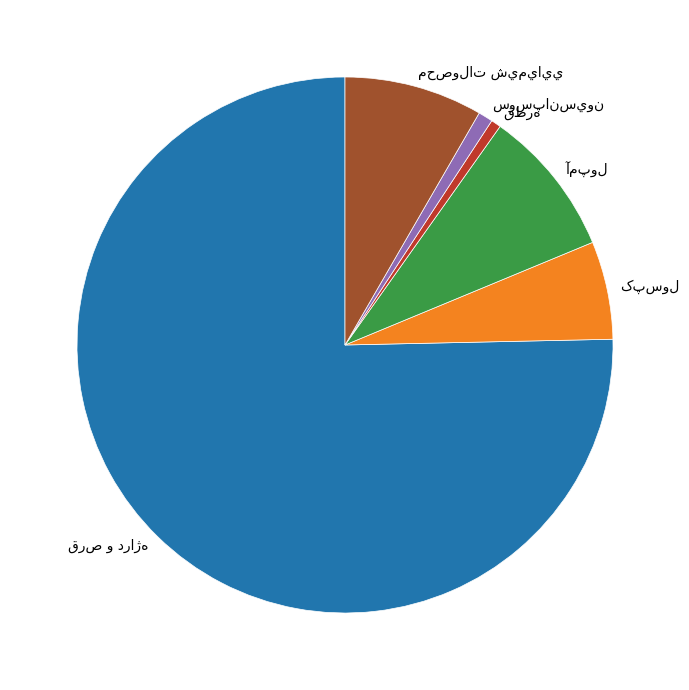

Is there a majority slice in this chart?

Yes